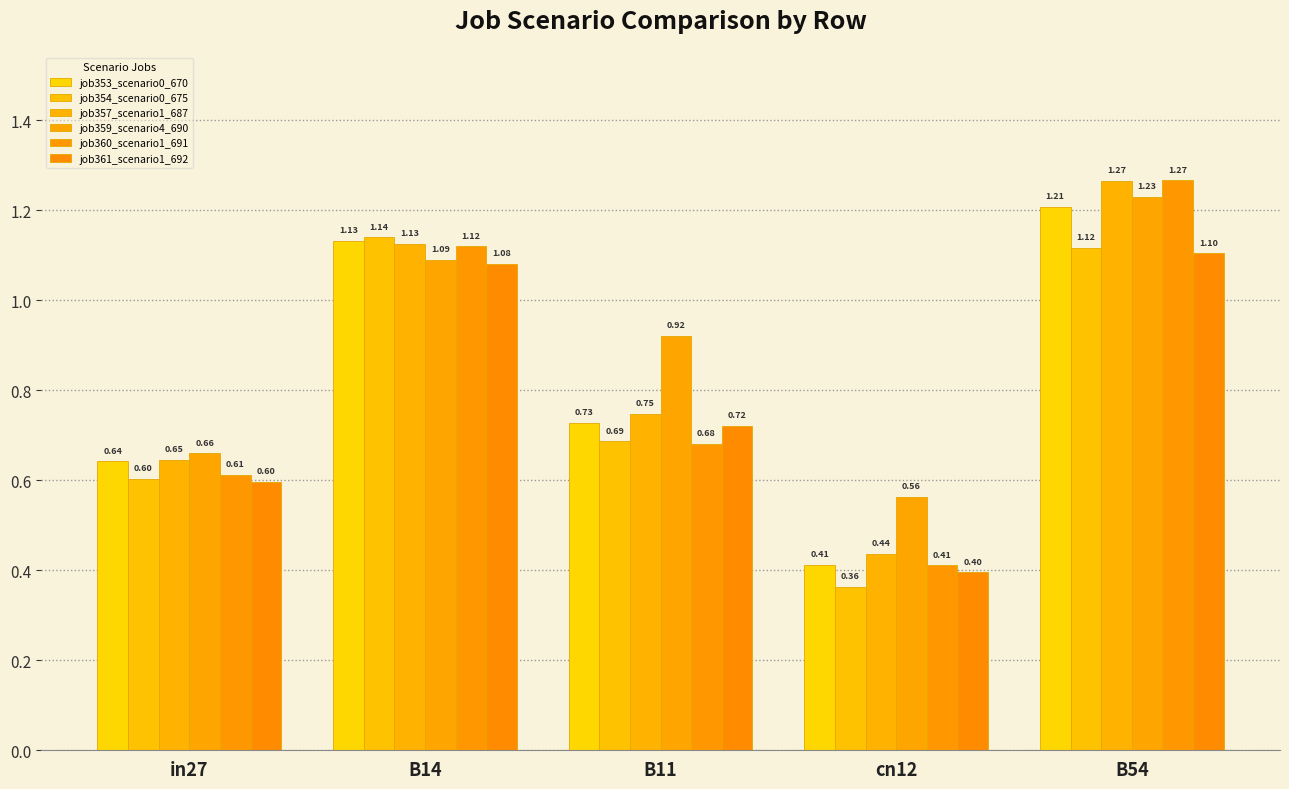

Which series has the widest spread of values?

job360_scenario1_691